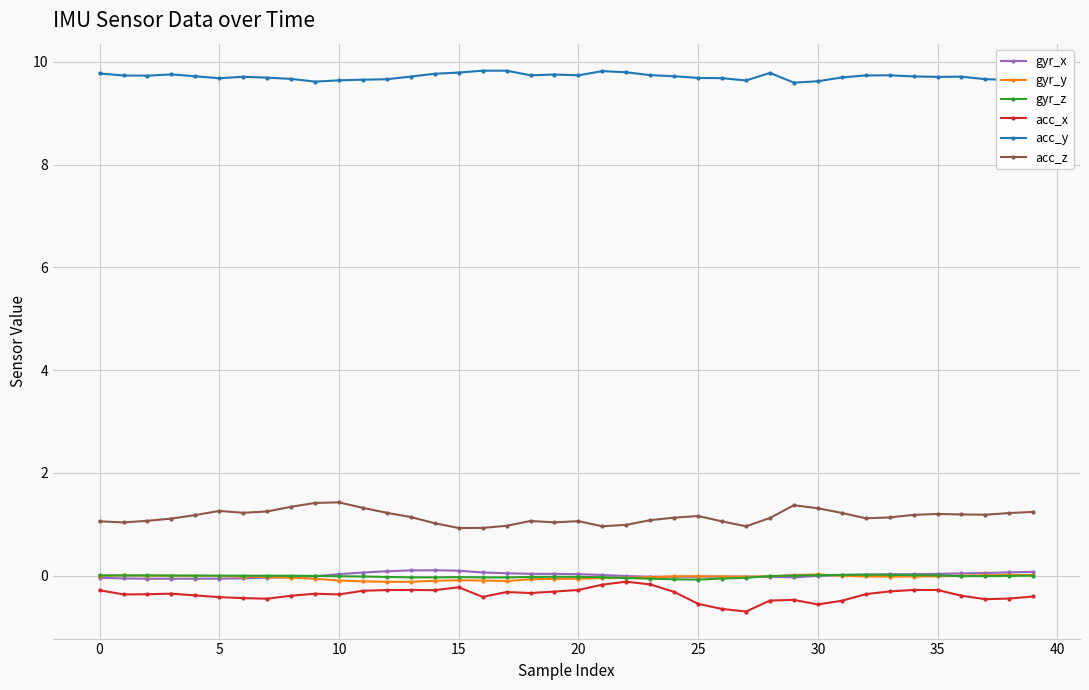

How many acc_y values are between 9 and 10?

40